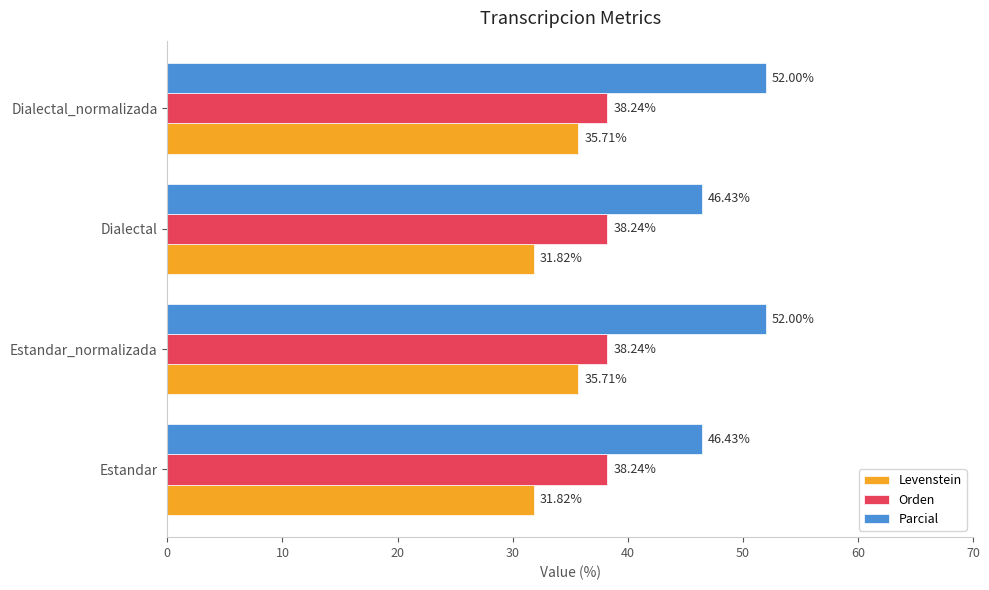

Which series has the widest spread of values?

Parcial